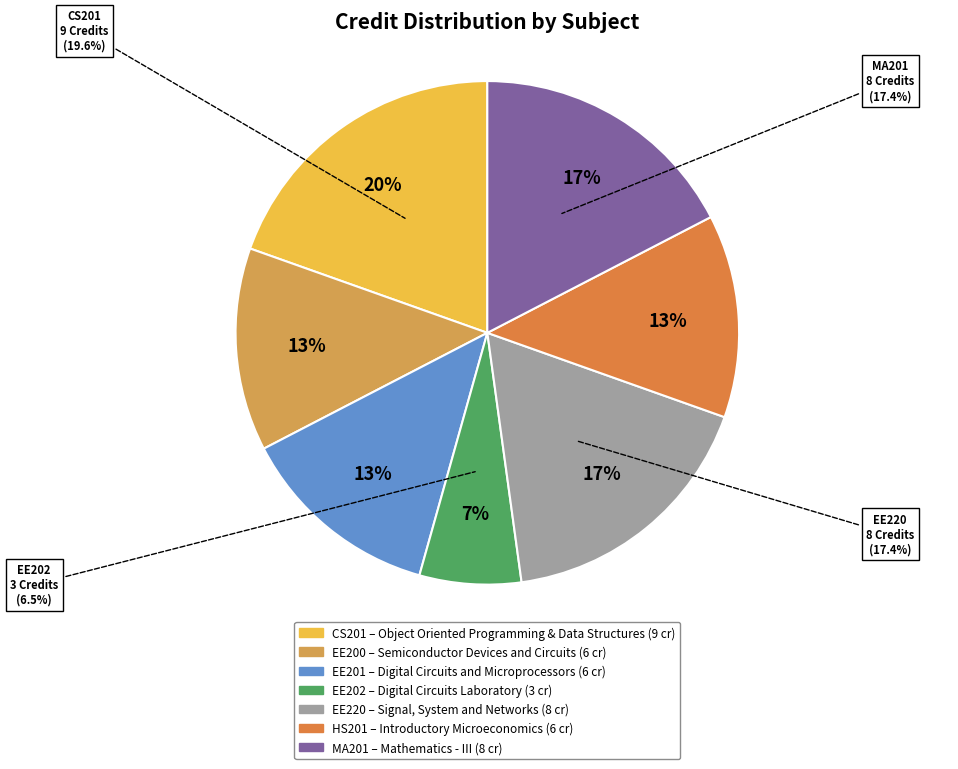

To the nearest percent, what is the difference between the largest and smallest slice percentages?

13%